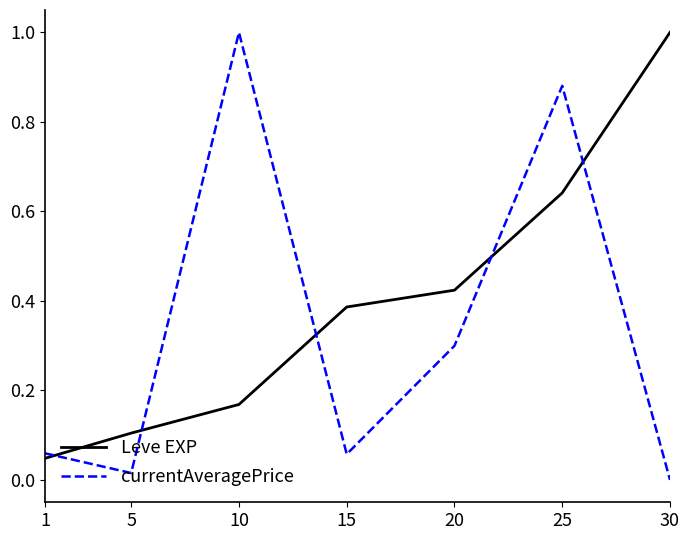

How many values in currentAveragePrice are above zero?

6